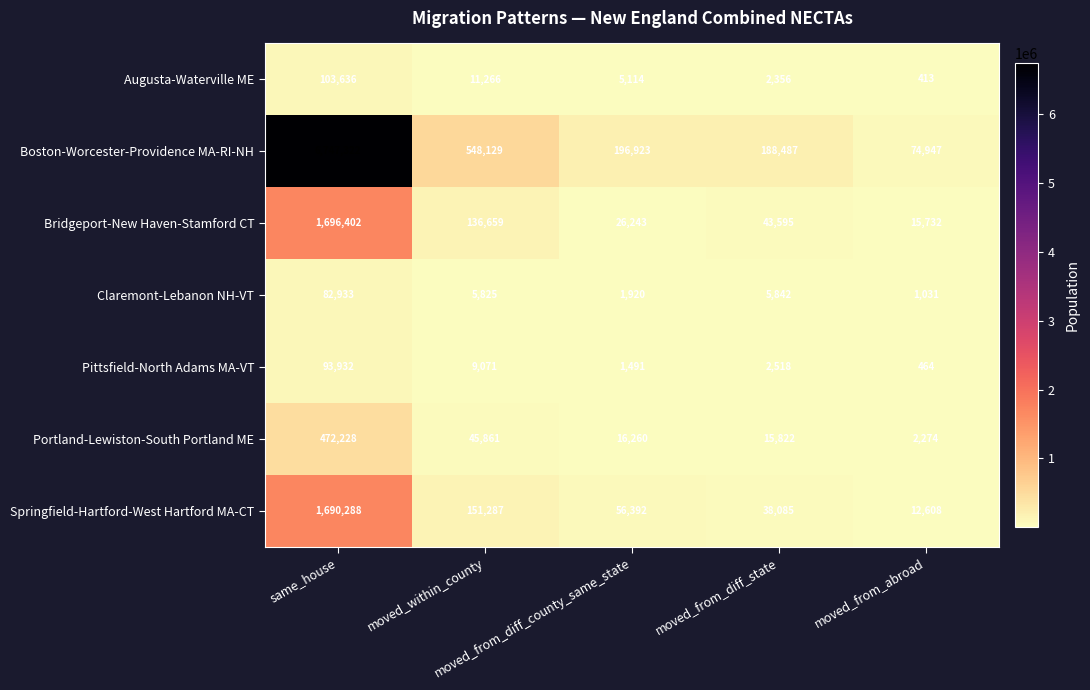

Rank the series by their maximum value, from lowest to highest.

Claremont-Lebanon NH-VT, Pittsfield-North Adams MA-VT, Augusta-Waterville ME, Portland-Lewiston-South Portland ME, Springfield-Hartford-West Hartford MA-CT, Bridgeport-New Haven-Stamford CT, Boston-Worcester-Providence MA-RI-NH